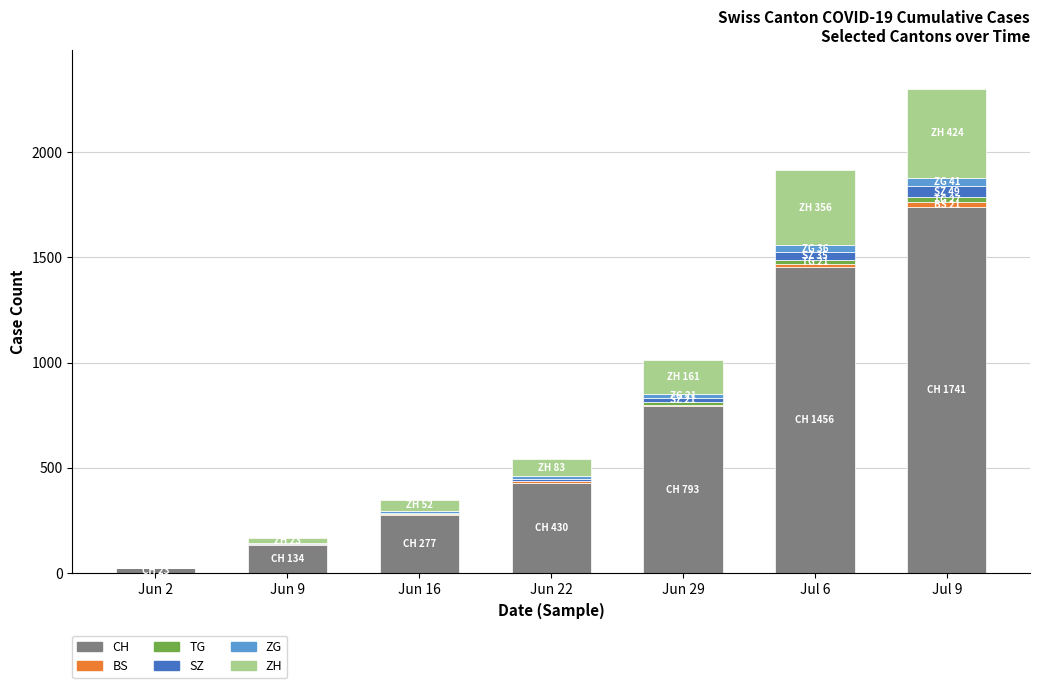

Count the number of categories in the chart.

7